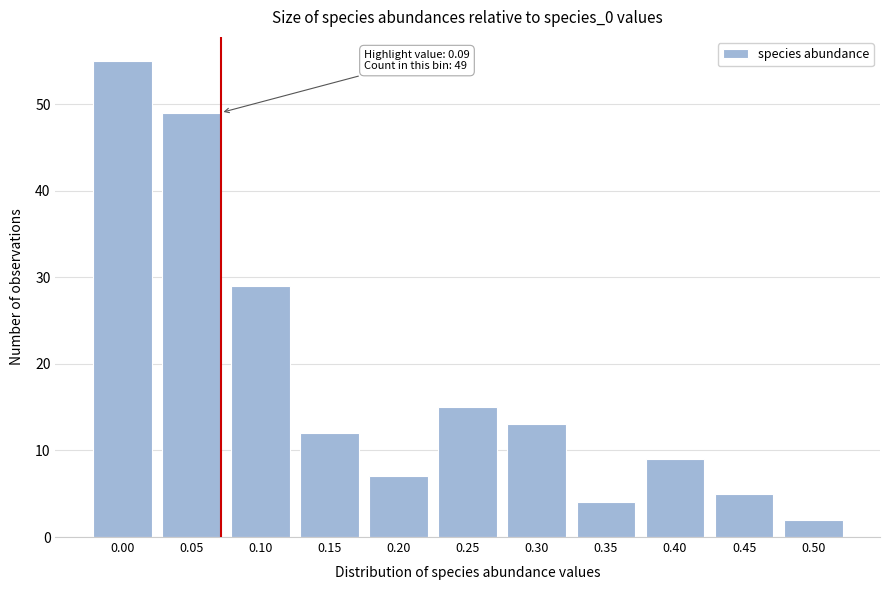

Reading right to left, list all the values displayed in this chart.

2	5	9	4	13	15	7	12	29	49	55